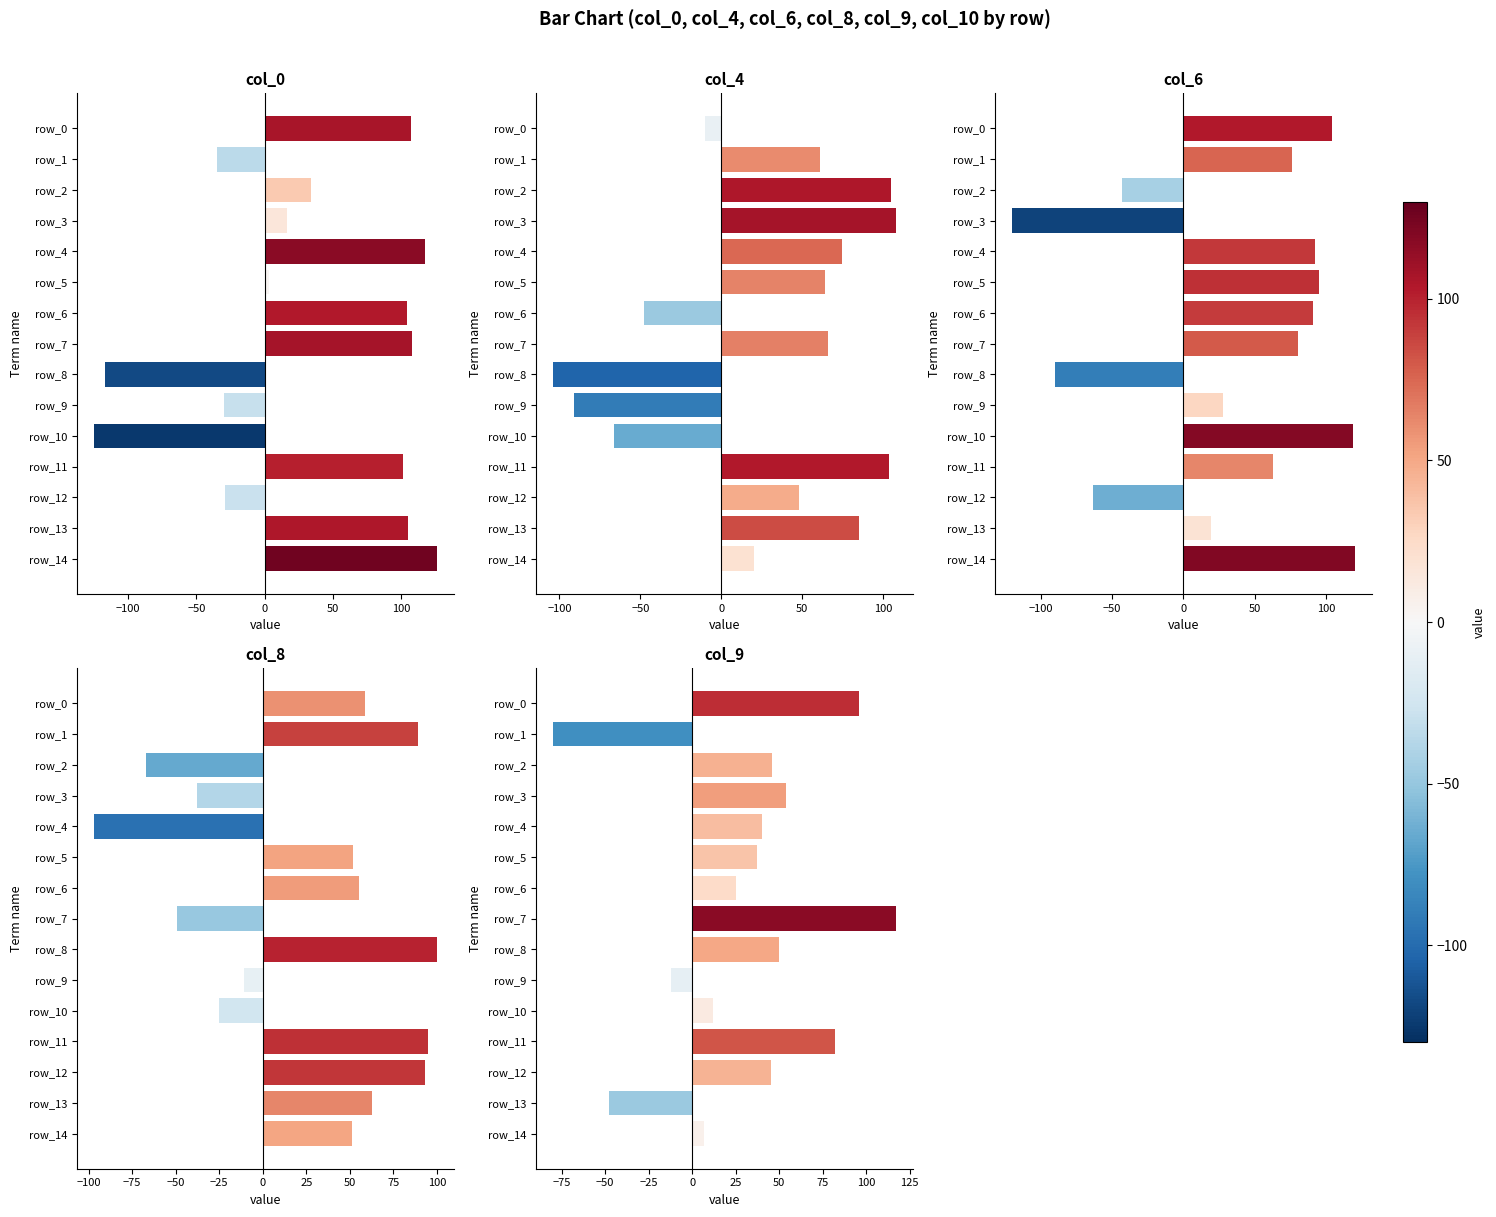

What is the minimum value for col_8?

-97